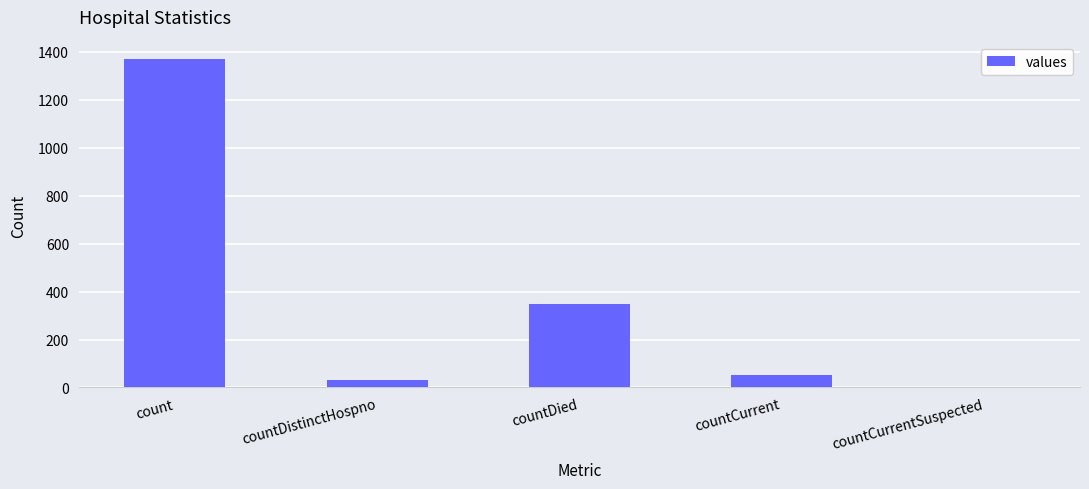

Reading left to right, extract all data points from this chart.

count=1371	countDistinctHospno=33	countDied=349	countCurrent=52	countCurrentSuspected=0